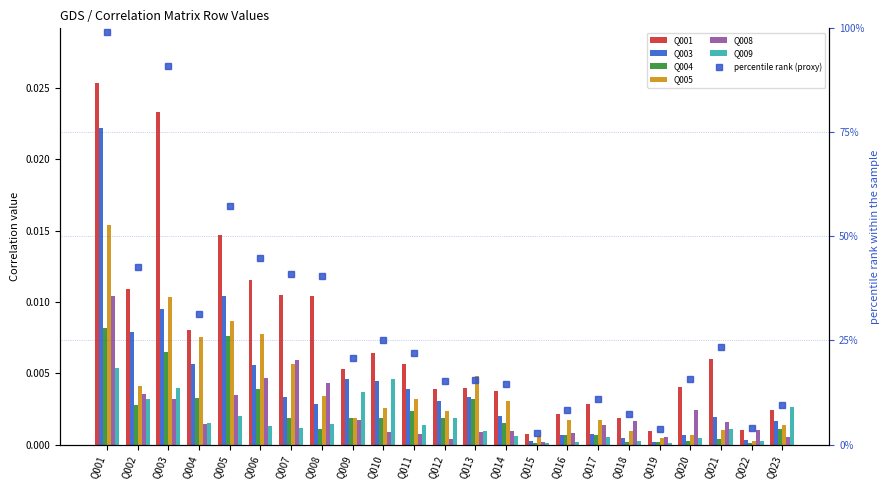

How many groups of bars are there?

23